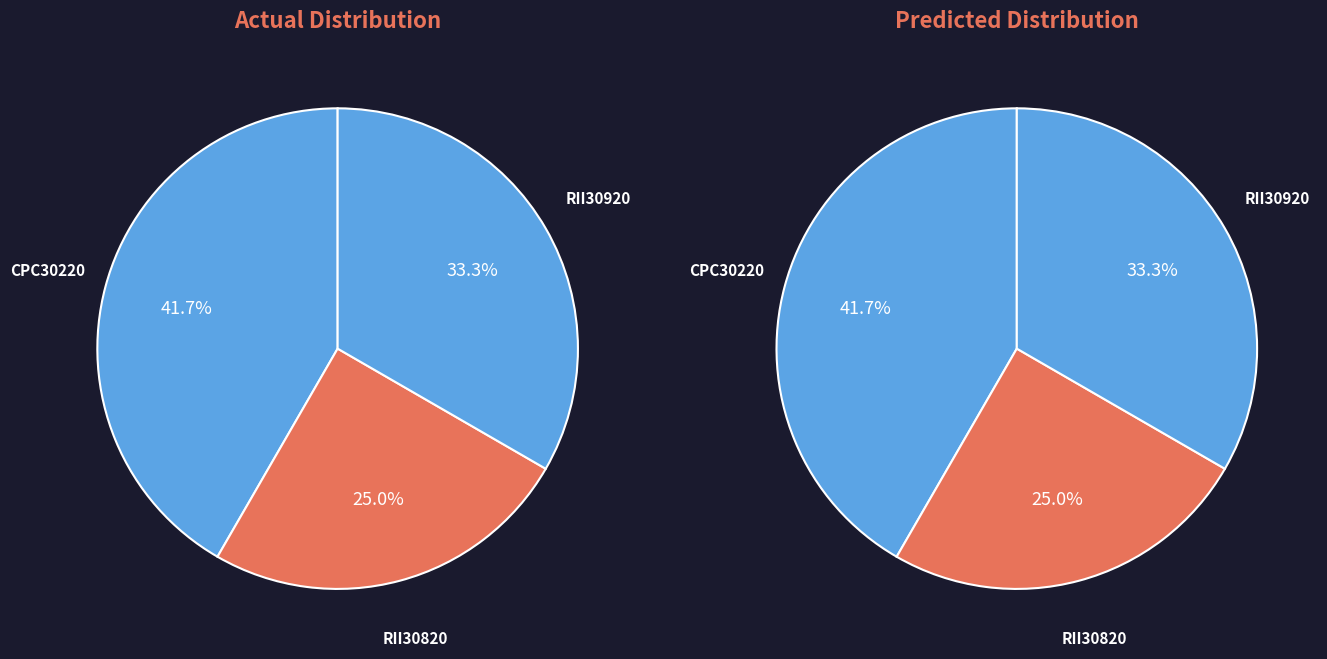

To the nearest percent, what percentage of the pie is RII30820?

25%